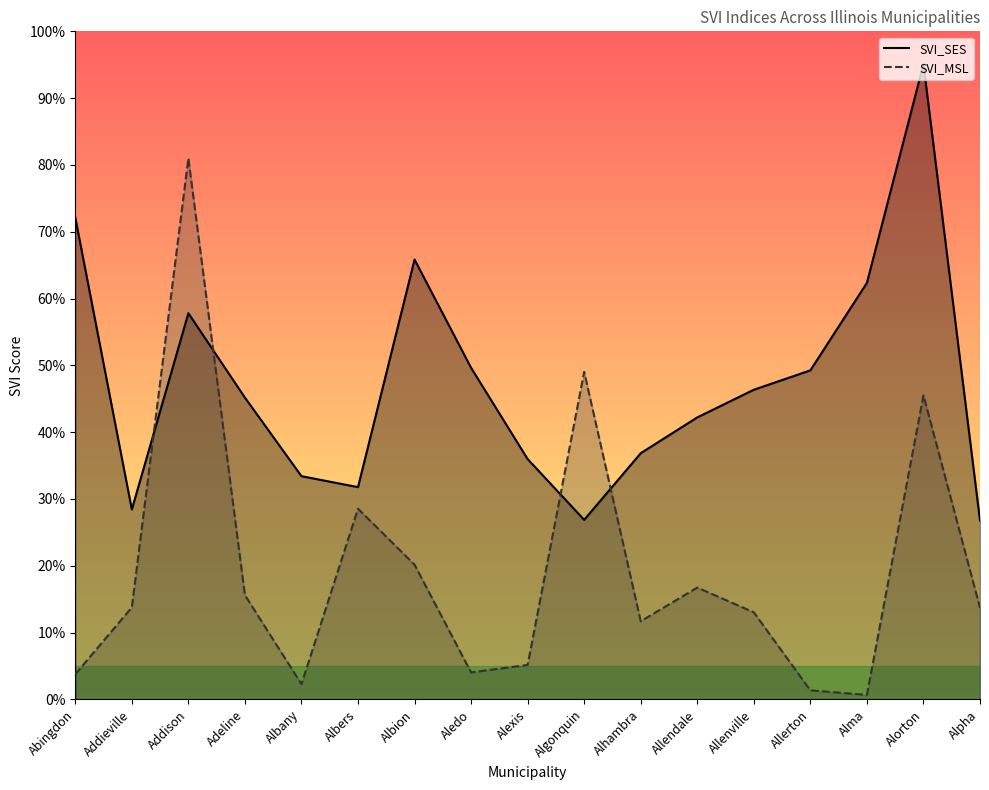

What is the value of the SVI_SES point at the 10th from the left?

0.3